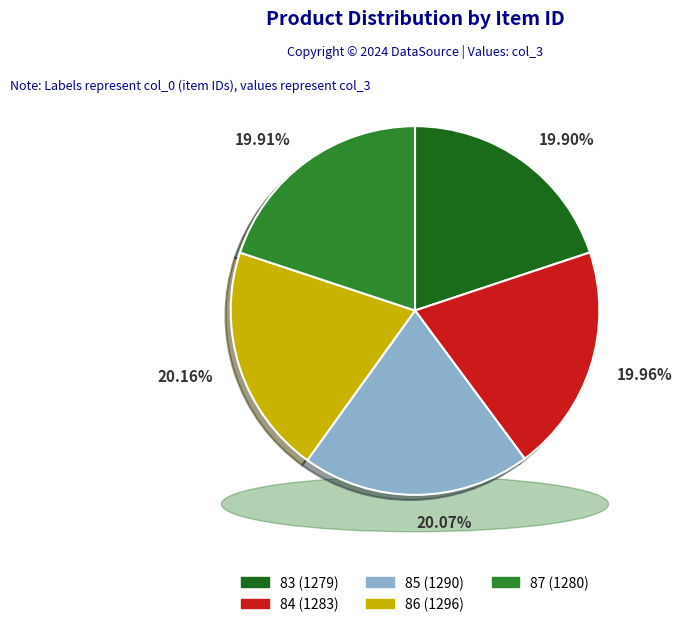

To the nearest percent, what percentage of the pie is 85?

20%